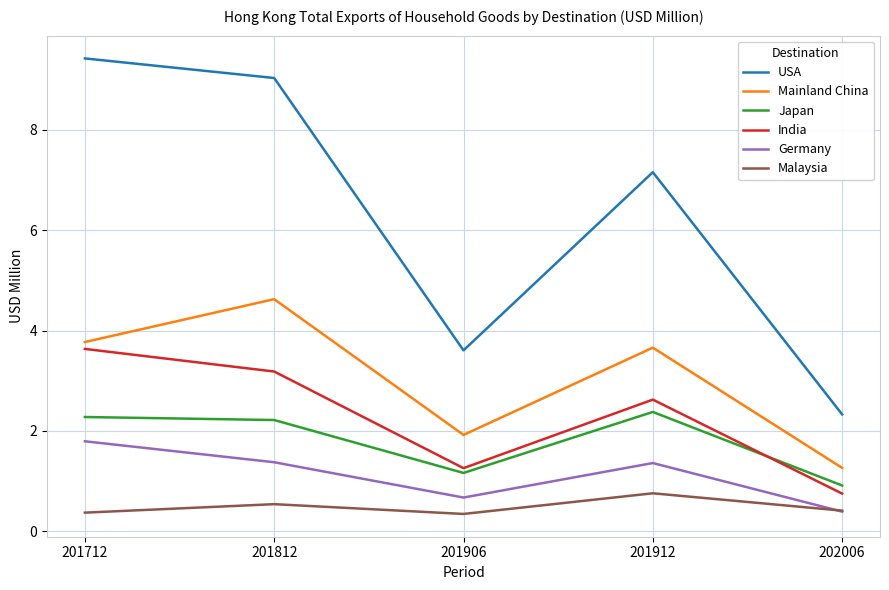

Which series has the largest range (max minus min)?

USA